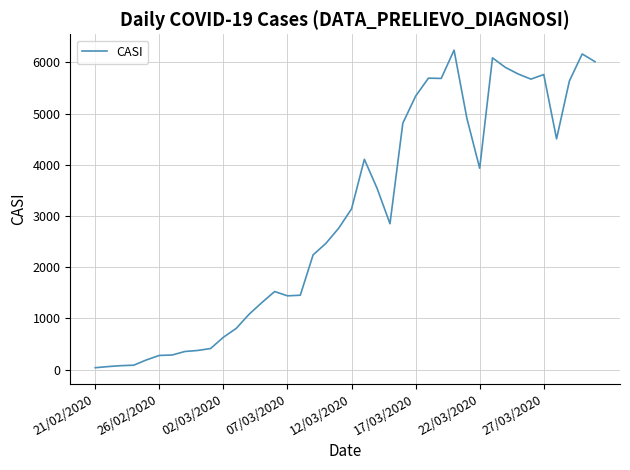

What is the greatest value displayed?

6238